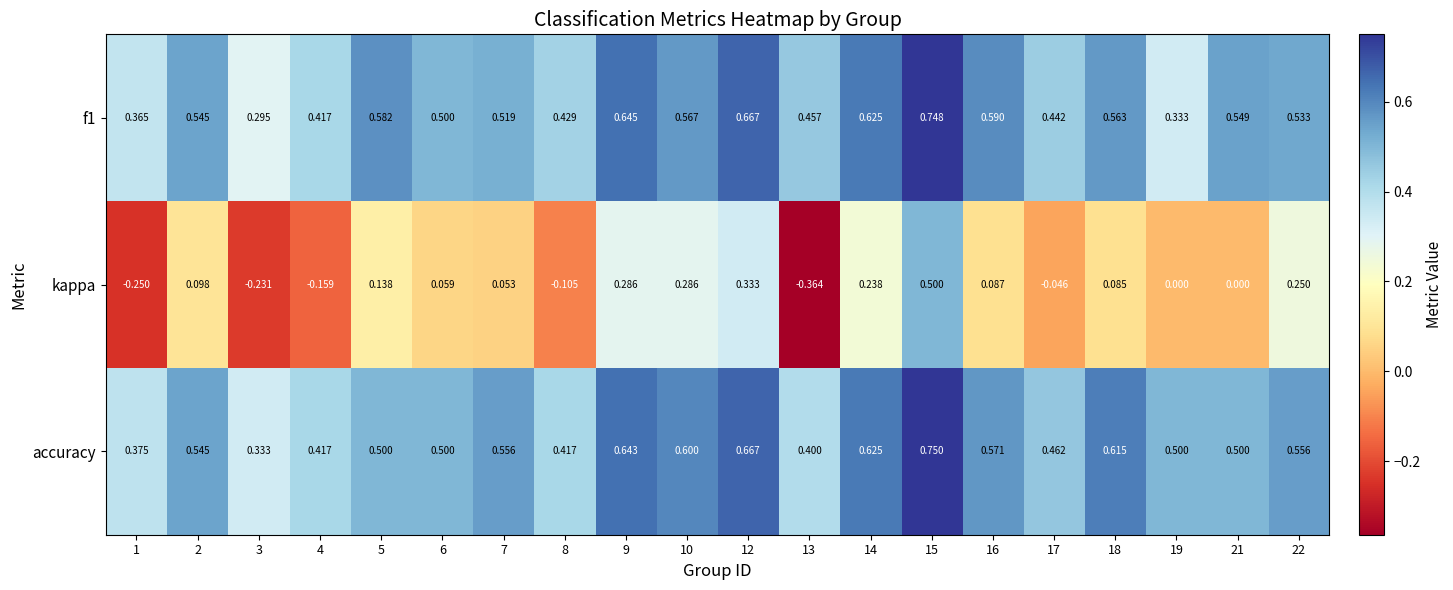

Is the value of accuracy at 7 greater than the value of f1 at 21?

Yes